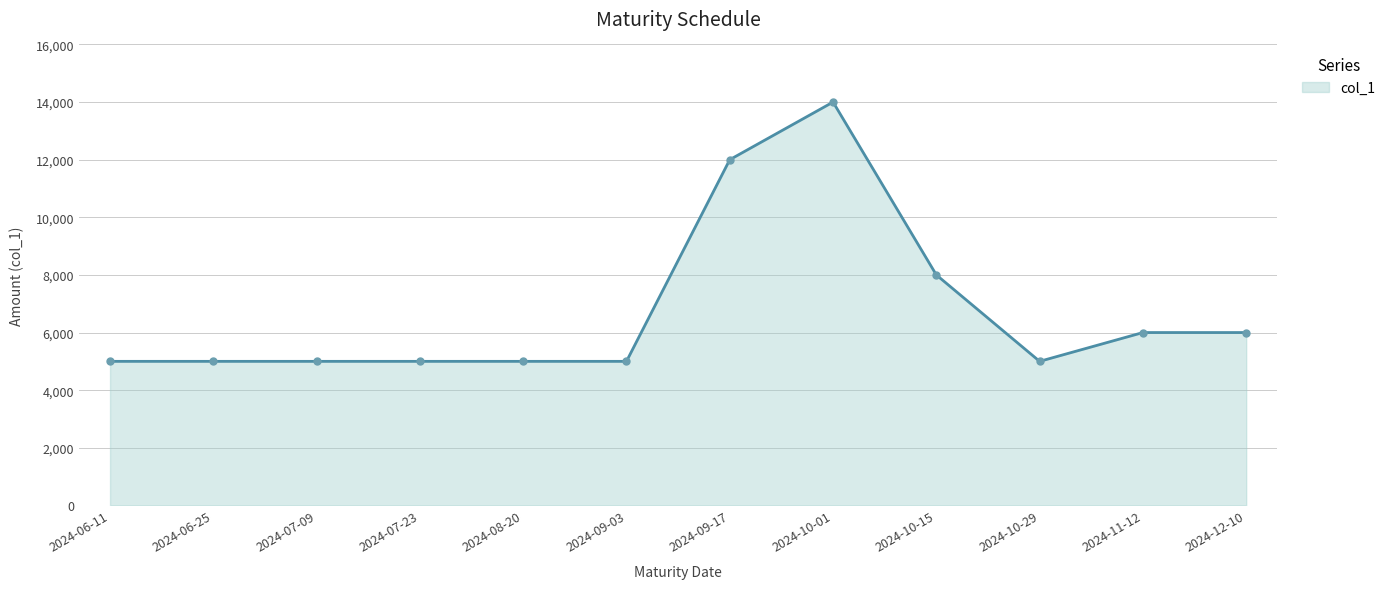

The value at 2024-12-10 is 8226. True or false?

False